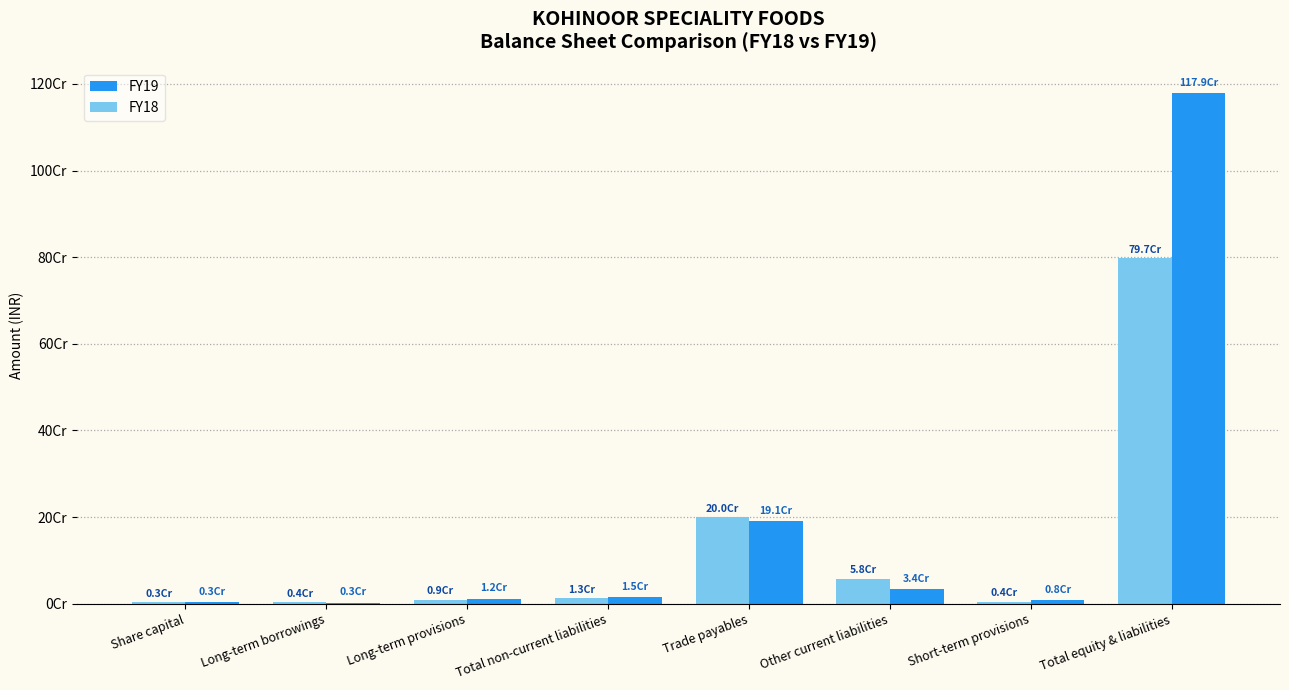

What is the sum of the FY19 values at Total equity & liabilities and Long-term provisions?

1190634052